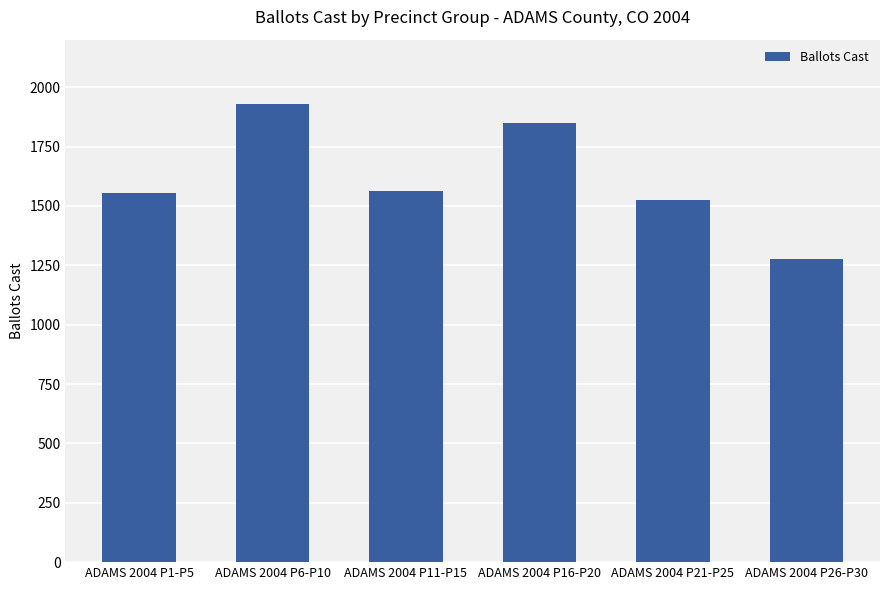

What is the value of the 5th bar from the left?

1524